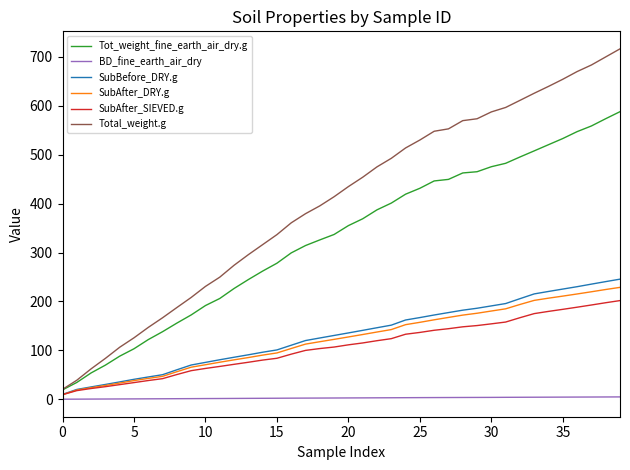

Which series has the largest range (max minus min)?

Total_weight.g